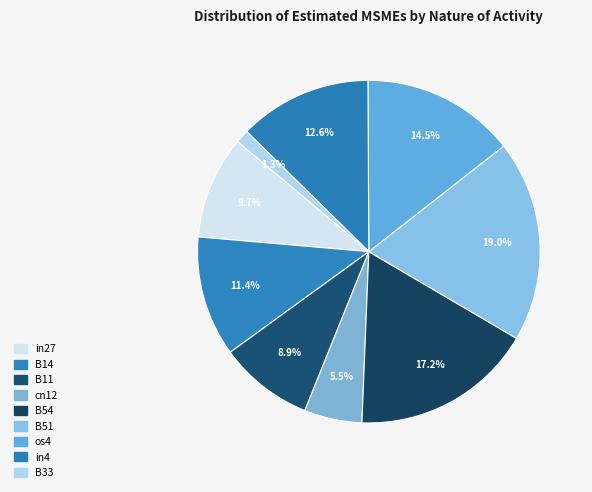

Is there a majority slice in this chart?

No